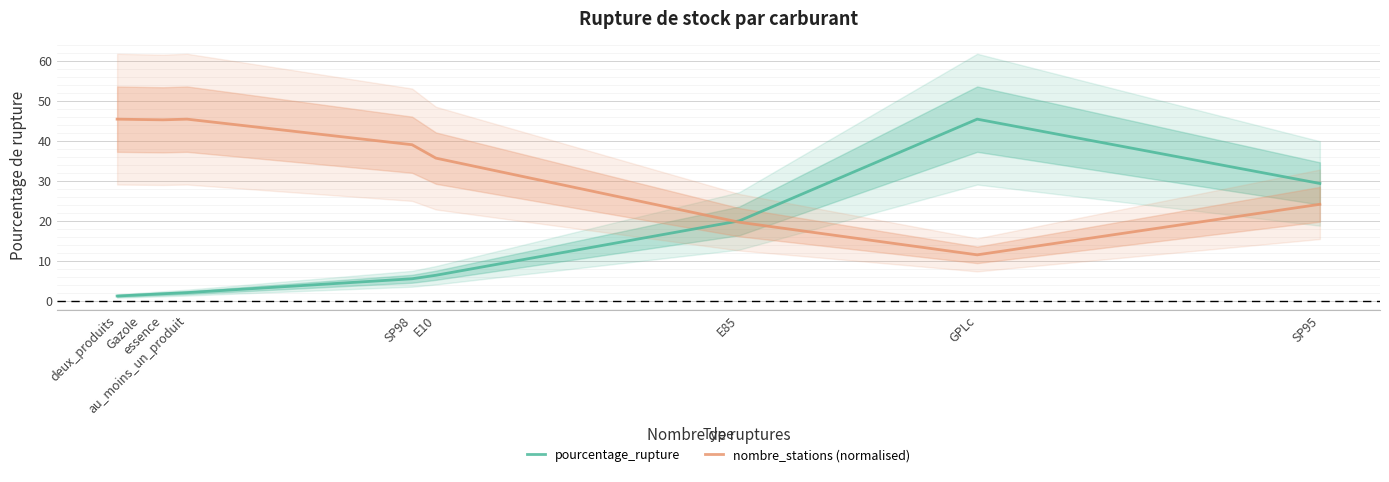

How many data points in pourcentage_rupture are less than 5?

4